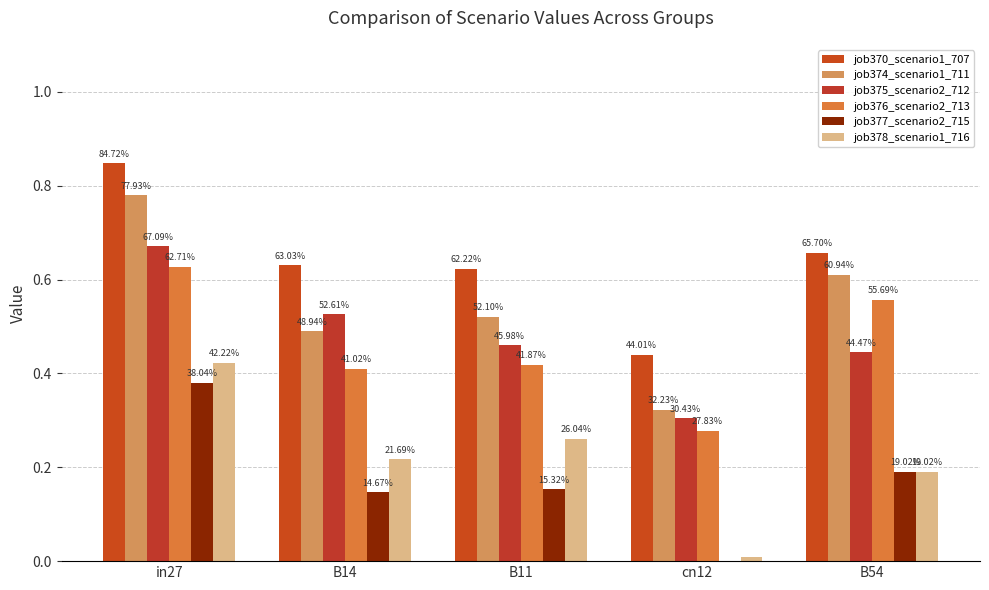

Reading left to right, what are all the values shown in this chart?

job370_scenario1_707: in27=0.8	B14=0.6	B11=0.6	cn12=0.4	B54=0.7
job374_scenario1_711: in27=0.8	B14=0.5	B11=0.5	cn12=0.3	B54=0.6
job375_scenario2_712: in27=0.7	B14=0.5	B11=0.5	cn12=0.3	B54=0.4
job376_scenario2_713: in27=0.6	B14=0.4	B11=0.4	cn12=0.3	B54=0.6
job377_scenario2_715: in27=0.4	B14=0.1	B11=0.2	cn12=0.0	B54=0.2
job378_scenario1_716: in27=0.4	B14=0.2	B11=0.3	cn12=0.0	B54=0.2